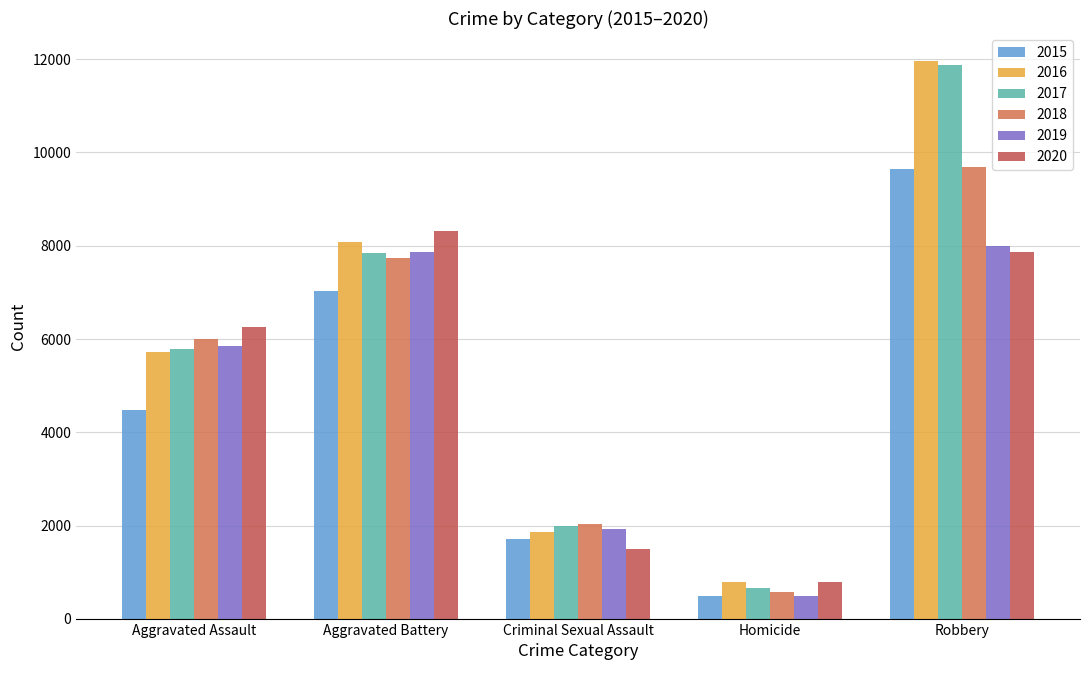

How many groups of bars are there?

5